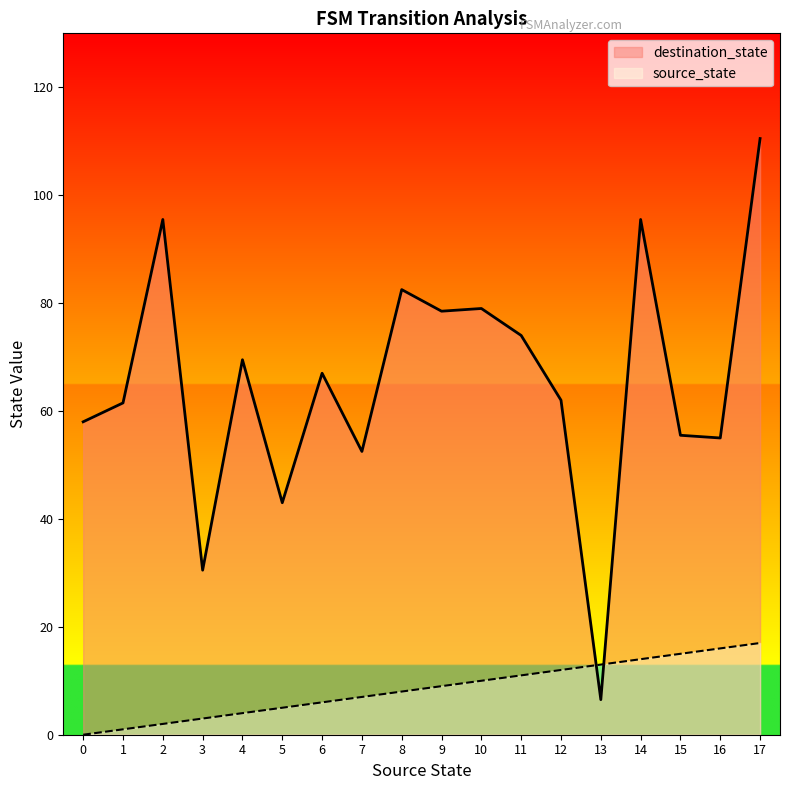

True or false: source_state has a value of 11.0 at 11.

True